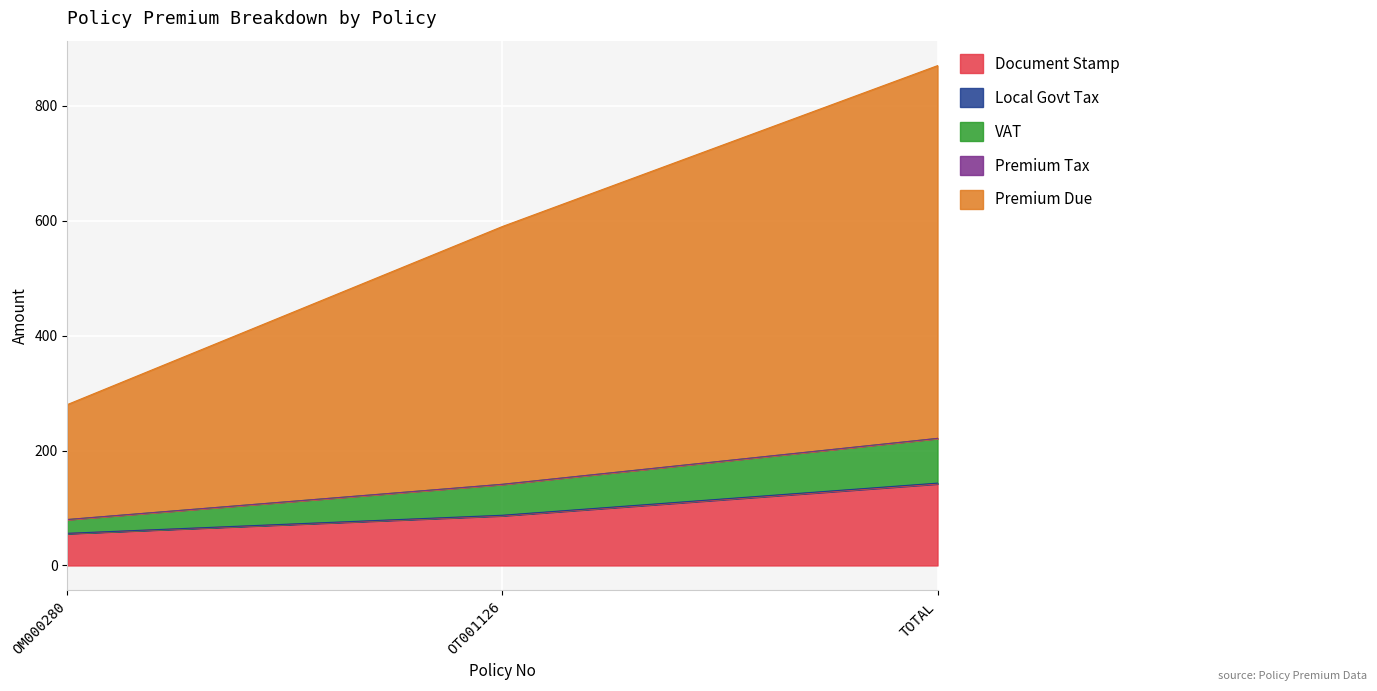

What is the minimum value for Document Stamp?

55.5